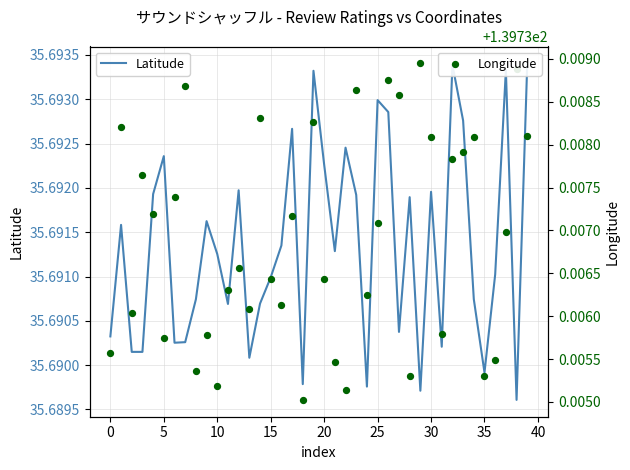

Is the value of Latitude at 15 greater than the value of Longitude at 37?

No